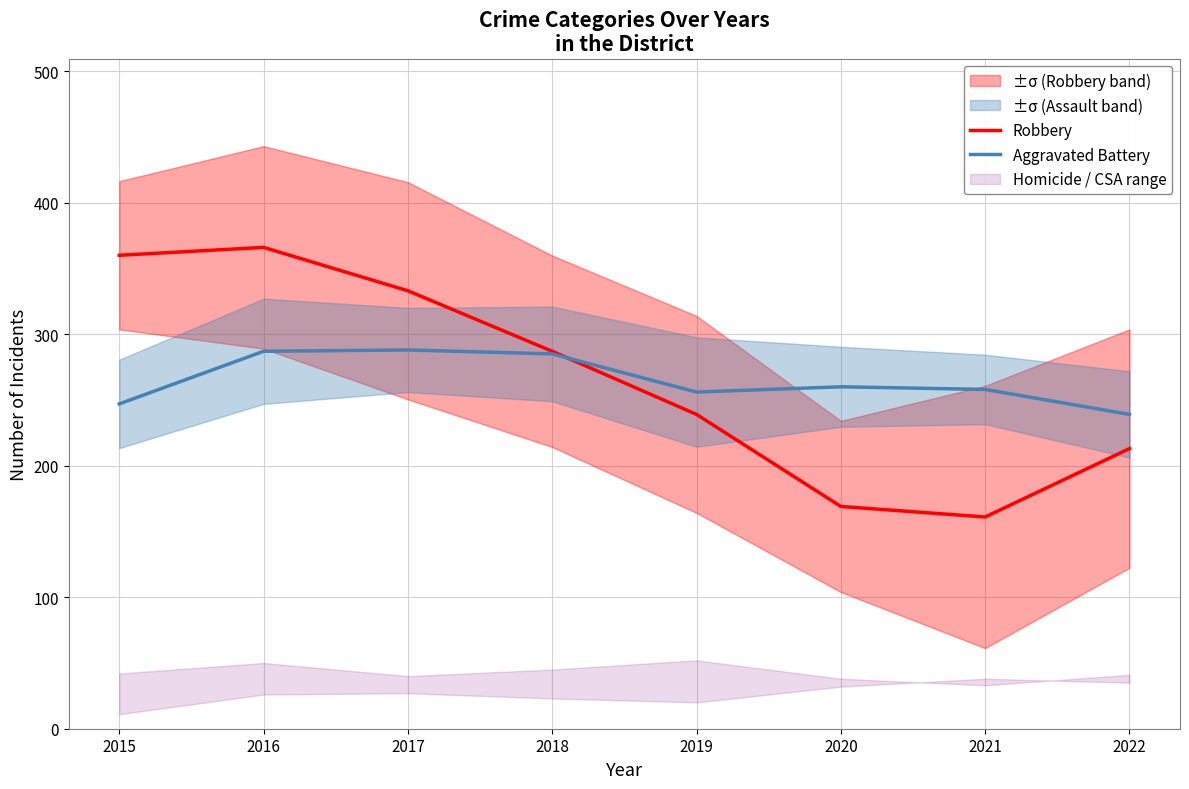

True or false: Aggravated Battery and Robbery cross at least once.

True